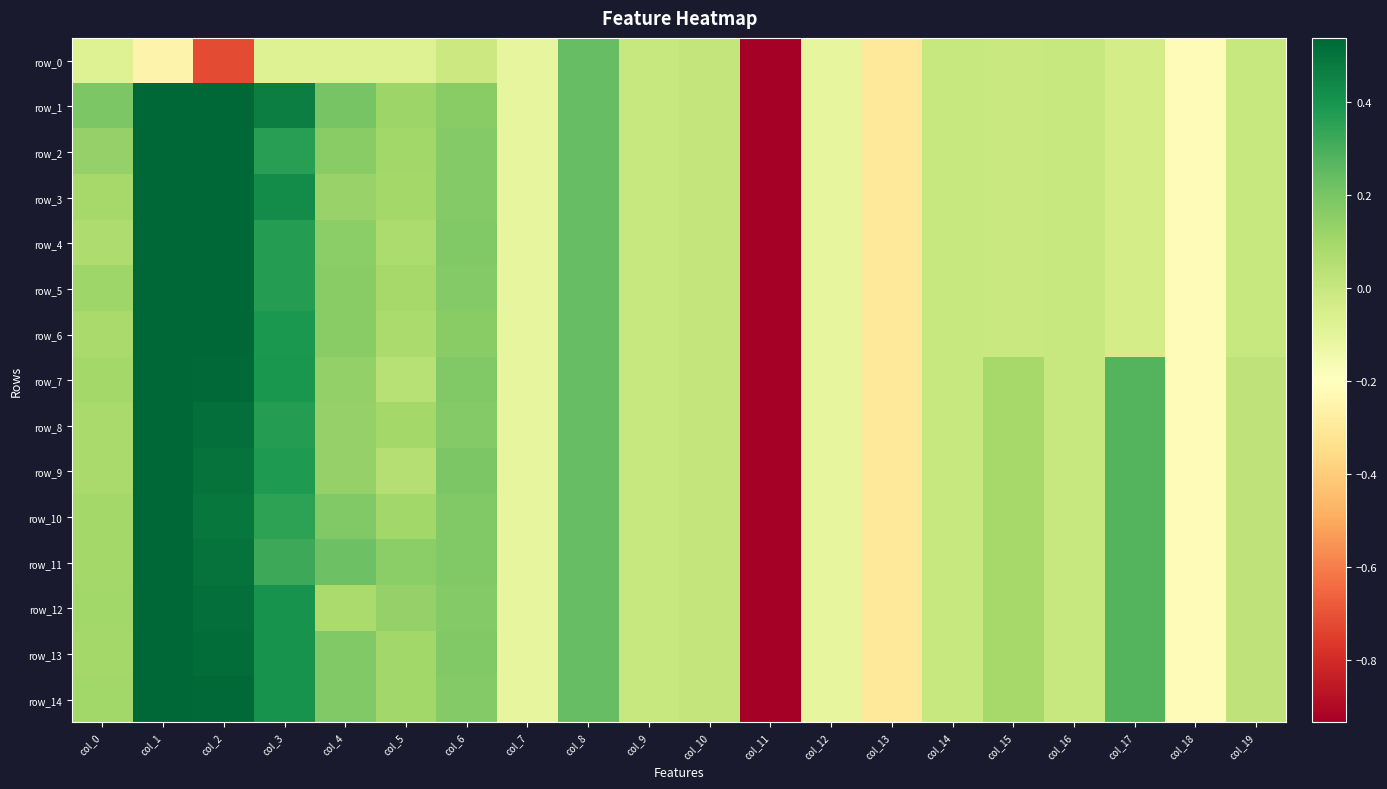

Which series has the largest total across all categories?

row_14